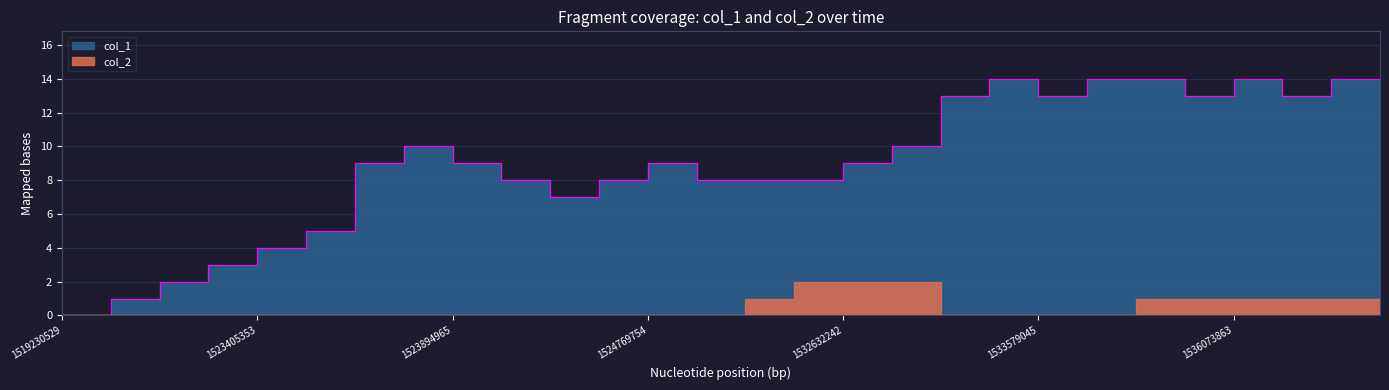

True or false: the data has more than 1 interior local peaks.

True